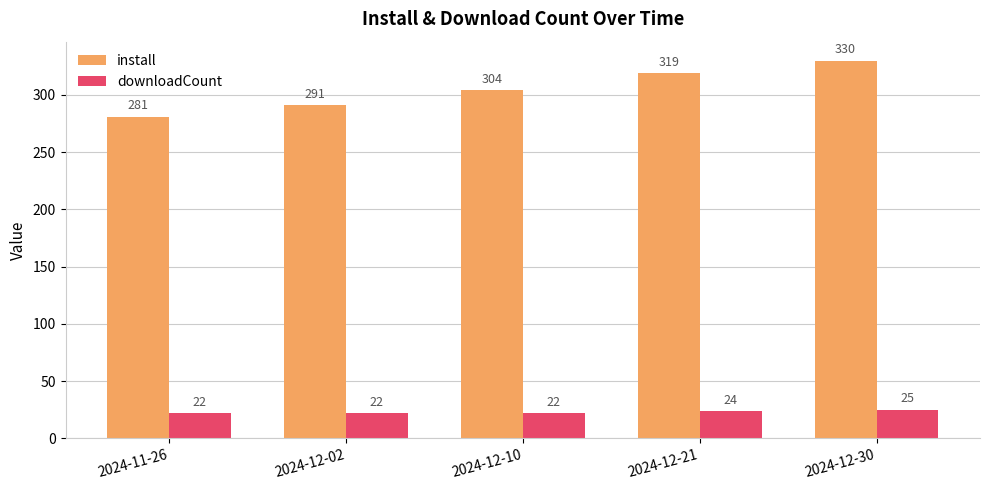

Is the value of downloadCount at 2024-12-30 greater than the value of install at 2024-12-02?

No